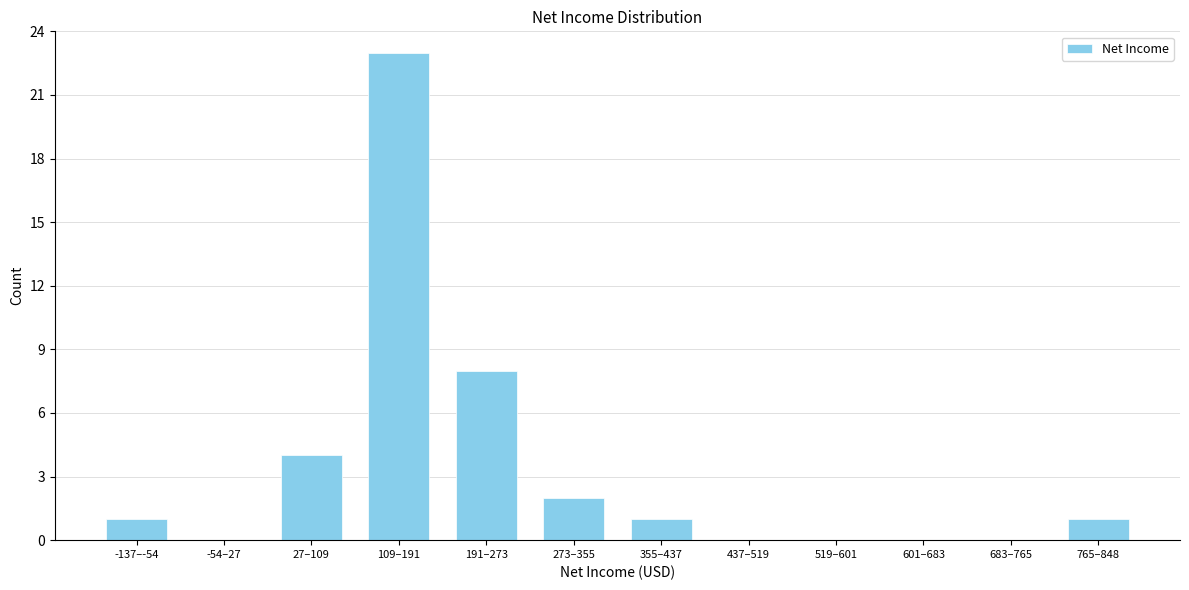

Reading right to left, extract all data points from this chart.

765–848=1	683–765=0	601–683=0	519–601=0	437–519=0	355–437=1	273–355=2	191–273=8	109–191=23	27–109=4	-54–27=0	-137–-54=1